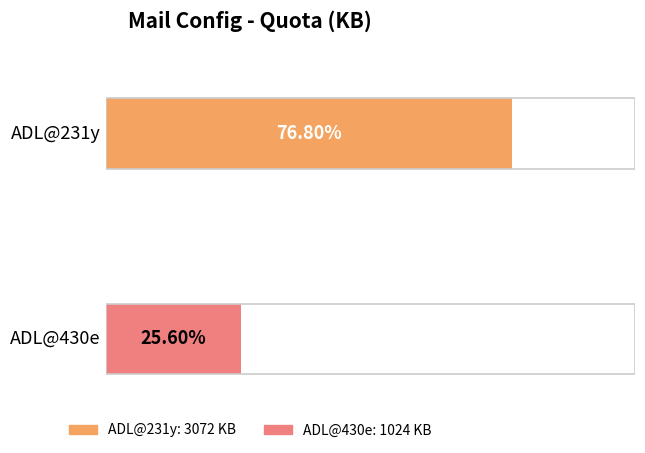

What is the label of the 2nd bar from the right?

ADL@231y